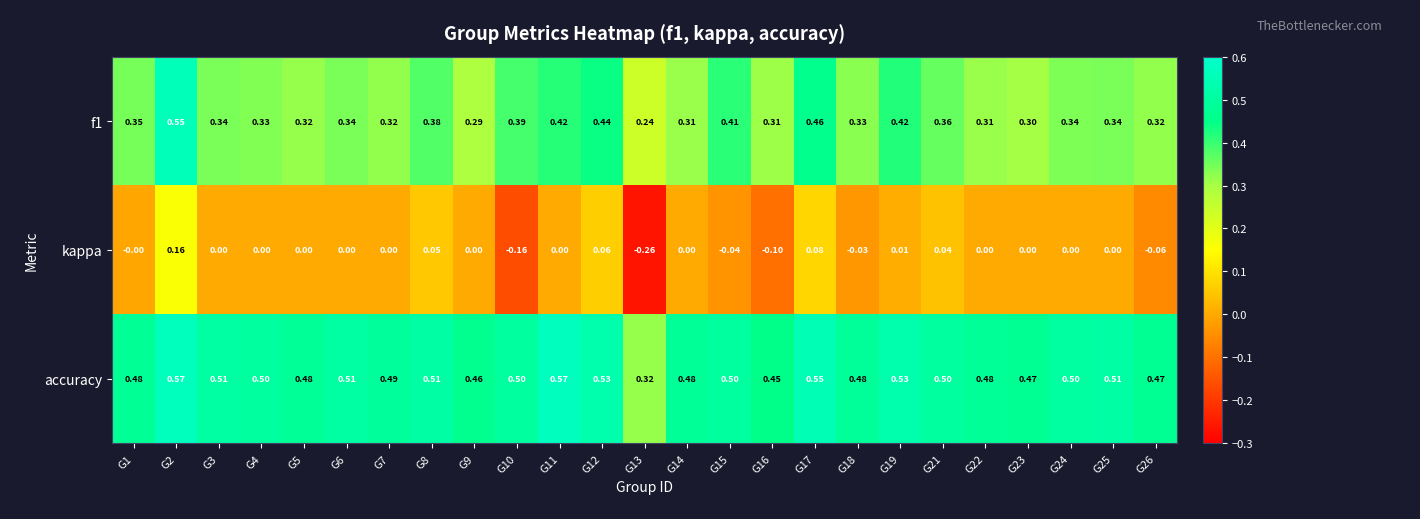

Which series has the largest total across all categories?

accuracy